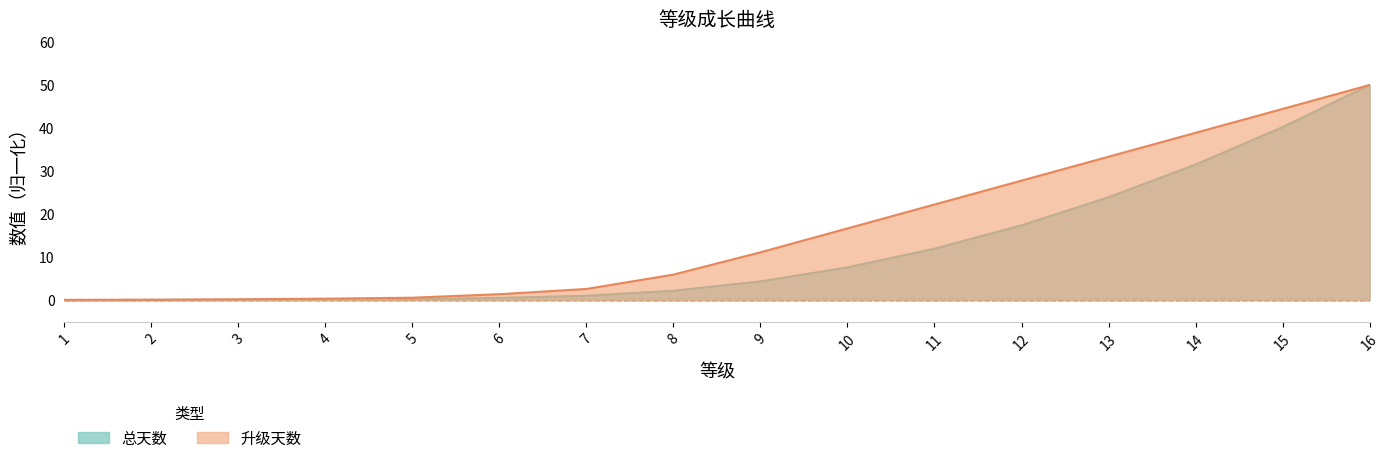

Which series has the largest total across all categories?

升级经验